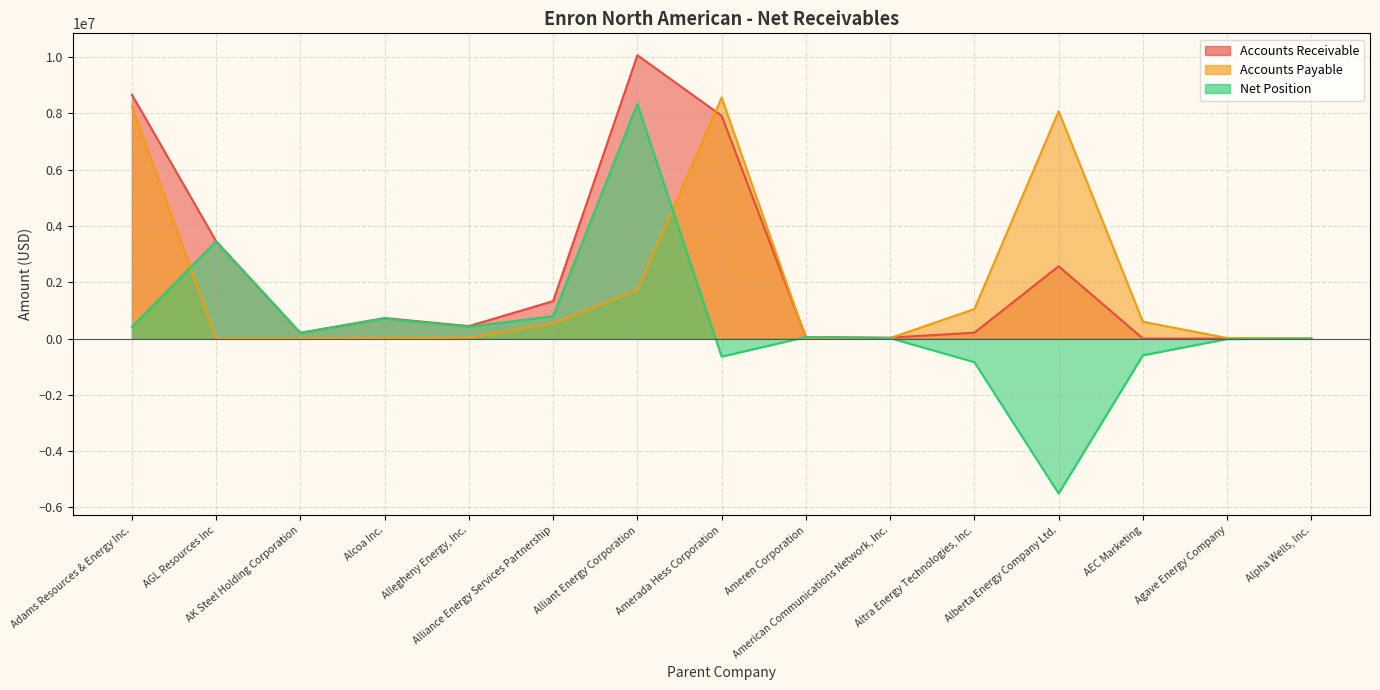

Reading right to left, transcribe all the data shown in this chart.

Accounts Receivable: Alpha Wells, Inc.=0.0	Agave Energy Company=0.0	AEC Marketing=0.0	Alberta Energy Company Ltd.=2567145.0	Altra Energy Technologies, Inc.=208319.0	American Communications Network, Inc.=31440.0	Ameren Corporation=50938.0	Amerada Hess Corporation=7913905.0	Alliant Energy Corporation=10063723.0	Alliance Energy Services Partnership=1329259.0	Allegheny Energy, Inc.=442028.0	Alcoa Inc.=728392.0	AK Steel Holding Corporation=202846.0	AGL Resources Inc=3451861.0	Adams Resources & Energy Inc.=8663647.0
Accounts Payable: Alpha Wells, Inc.=681.7	Agave Energy Company=18822.0	AEC Marketing=596750.0	Alberta Energy Company Ltd.=8072923.4	Altra Energy Technologies, Inc.=1047093.0	American Communications Network, Inc.=17422.0	Ameren Corporation=0.0	Amerada Hess Corporation=8557239.4	Alliant Energy Corporation=1726787.3	Alliance Energy Services Partnership=534112.9	Allegheny Energy, Inc.=24570.0	Alcoa Inc.=18481.8	AK Steel Holding Corporation=0.0	AGL Resources Inc=0.0	Adams Resources & Energy Inc.=8251133.0
Net Position: Alpha Wells, Inc.=-681.7	Agave Energy Company=-18822.0	AEC Marketing=-596750.0	Alberta Energy Company Ltd.=-5505778.4	Altra Energy Technologies, Inc.=-838774.0	American Communications Network, Inc.=14018.0	Ameren Corporation=50938.0	Amerada Hess Corporation=-643334.4	Alliant Energy Corporation=8336935.7	Alliance Energy Services Partnership=795146.1	Allegheny Energy, Inc.=417458.0	Alcoa Inc.=709910.2	AK Steel Holding Corporation=202846.0	AGL Resources Inc=3451861.0	Adams Resources & Energy Inc.=412514.0